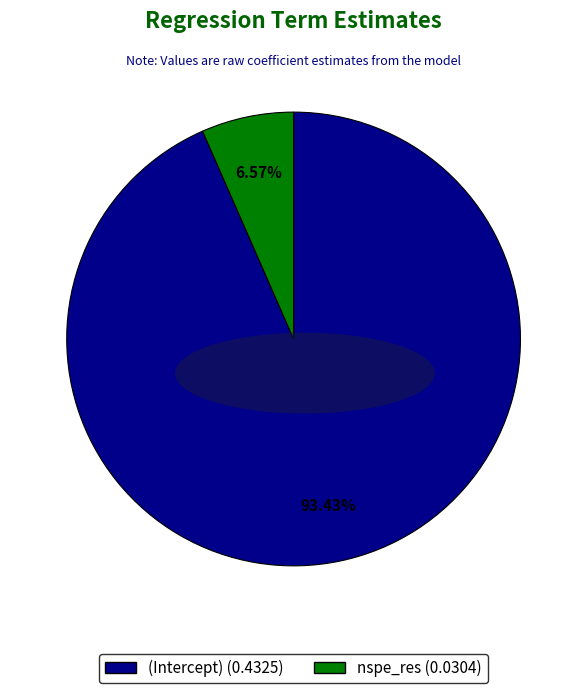

To the nearest percent, what is the combined percentage of nspe_res and (Intercept)?

100%